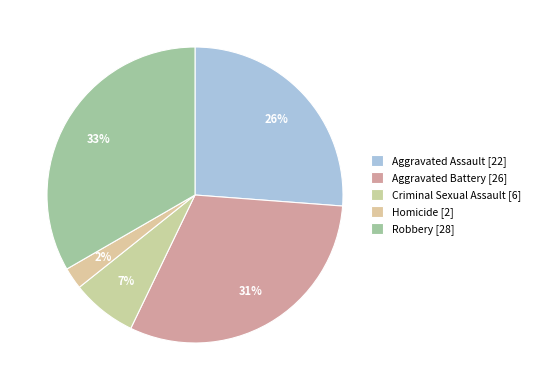

What is the change in value from Criminal Sexual Assault to Robbery?

+22